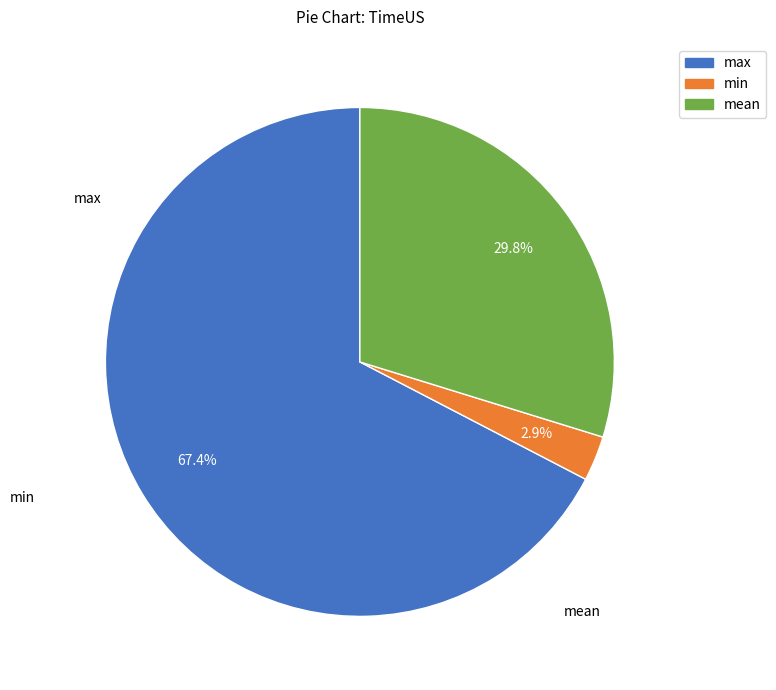

Does min account for over 50% of the chart?

No